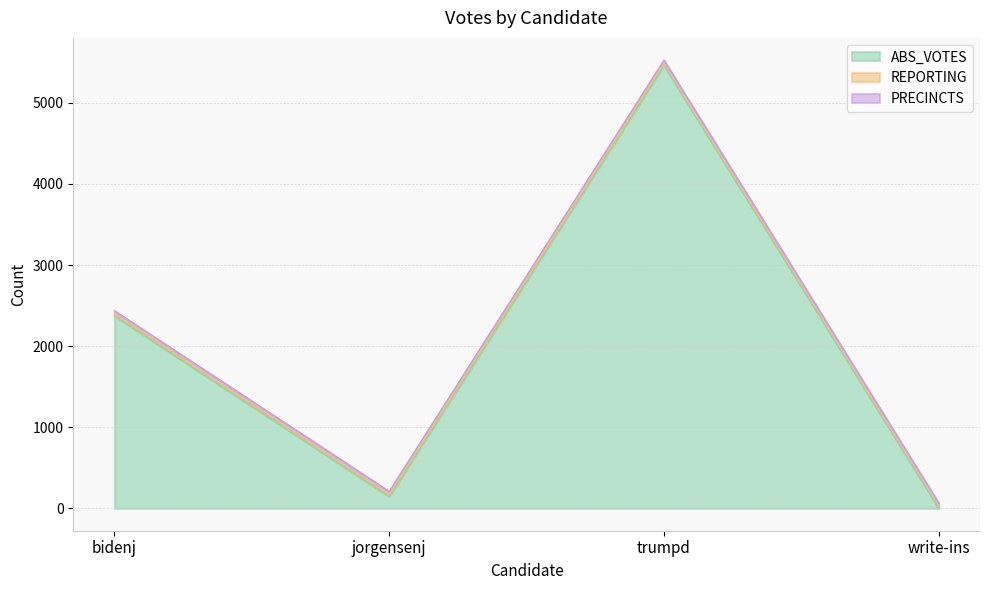

Which series has the largest range (max minus min)?

ABS_VOTES